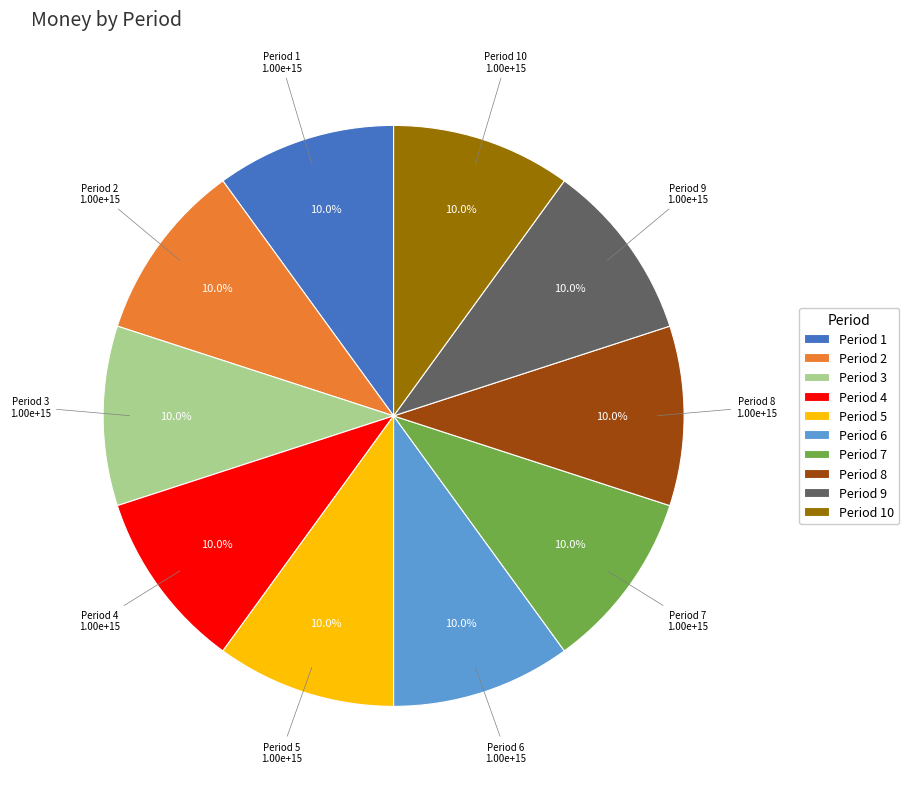

Does any single category account for the majority?

No